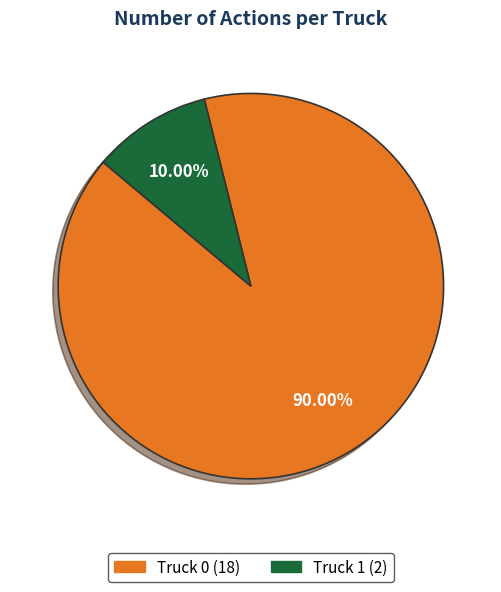

The Truck 0 slice represents 95% of the pie. True or false?

False